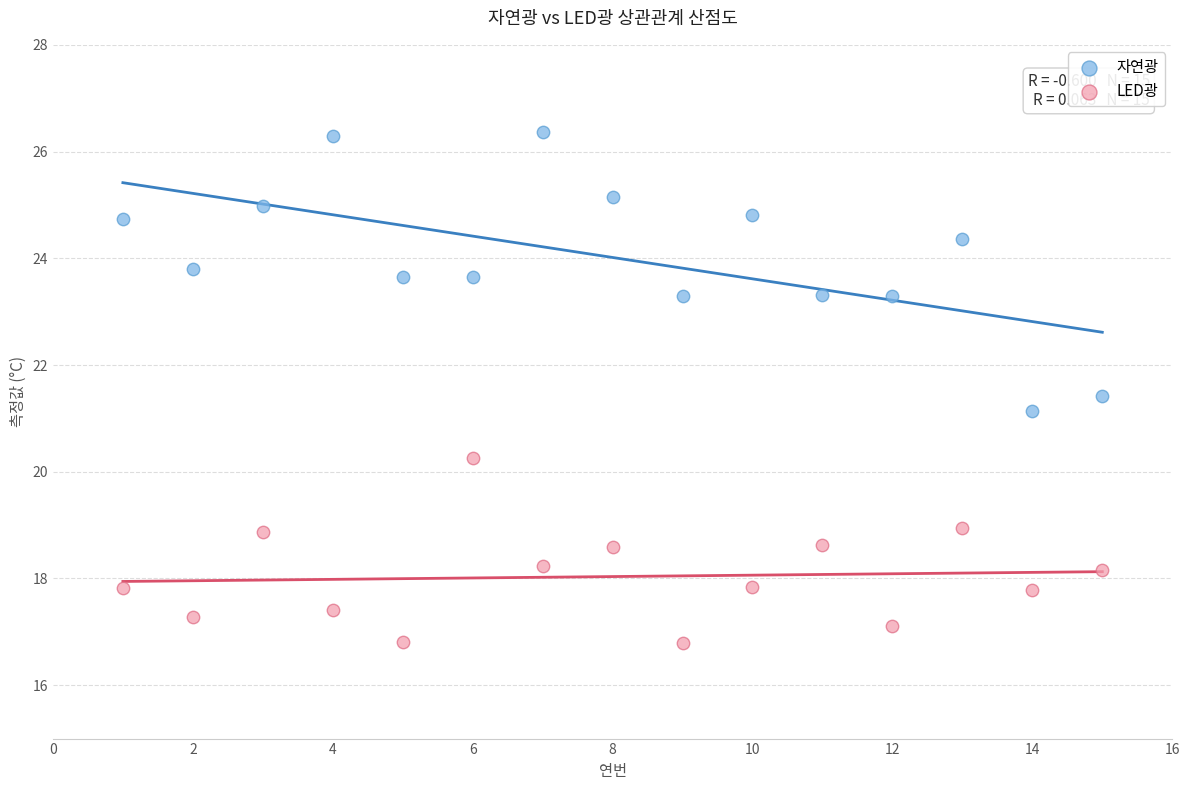

Across all series, what Y value is closest to 21?

21.1